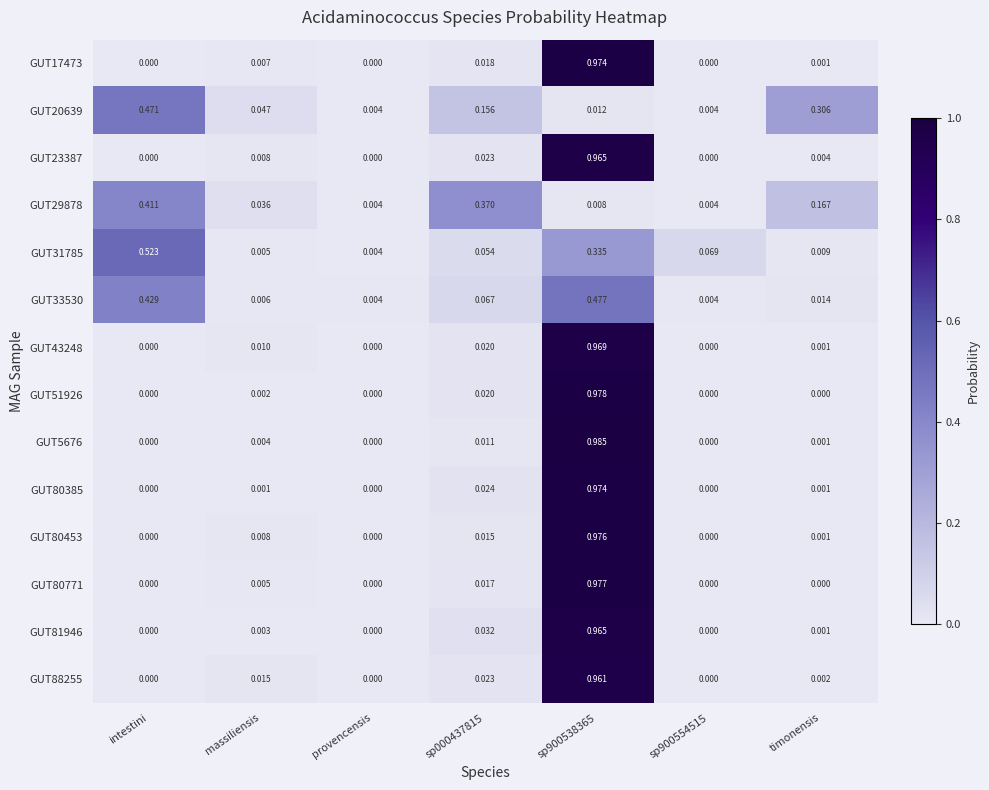

Between sp900538365 and timonensis, which series saw the biggest shift?

GUT5676